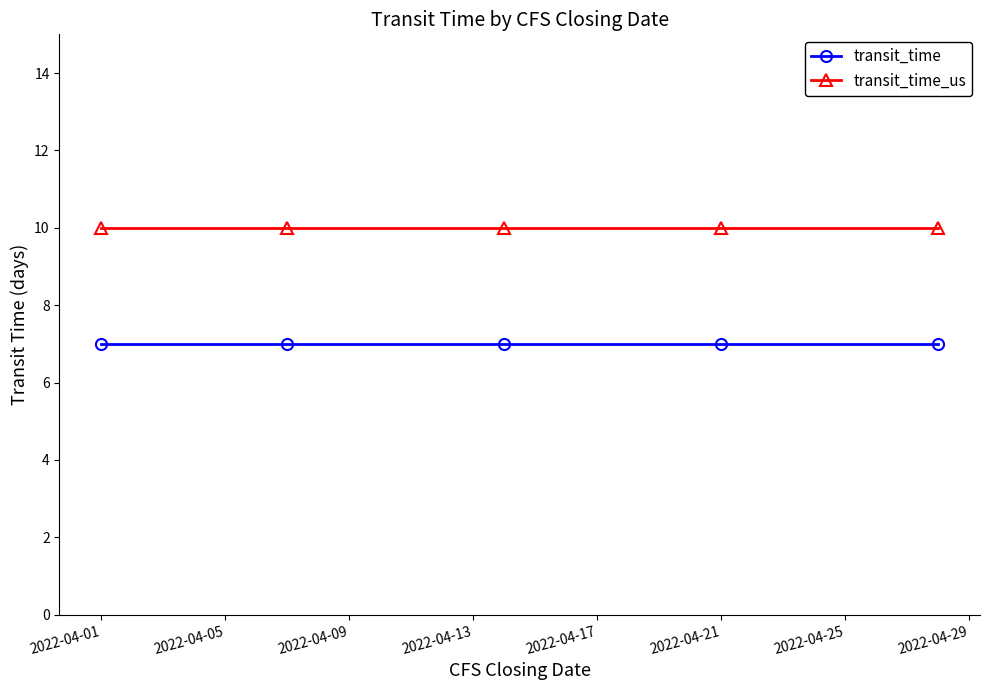

What is the value of the transit_time_us point at the 2nd from the left?

10